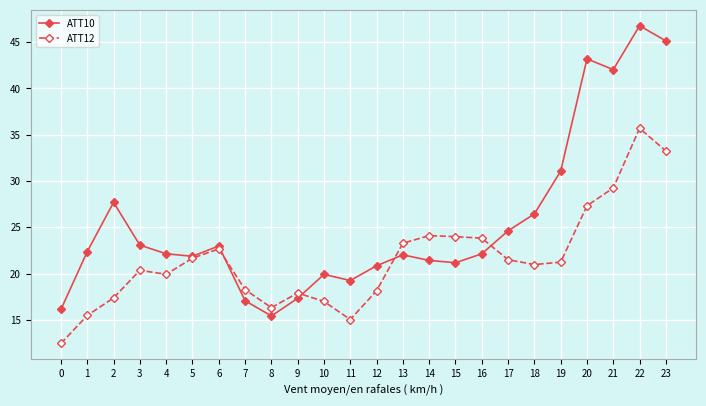

Where does the ATT12 series first go above 21?

5